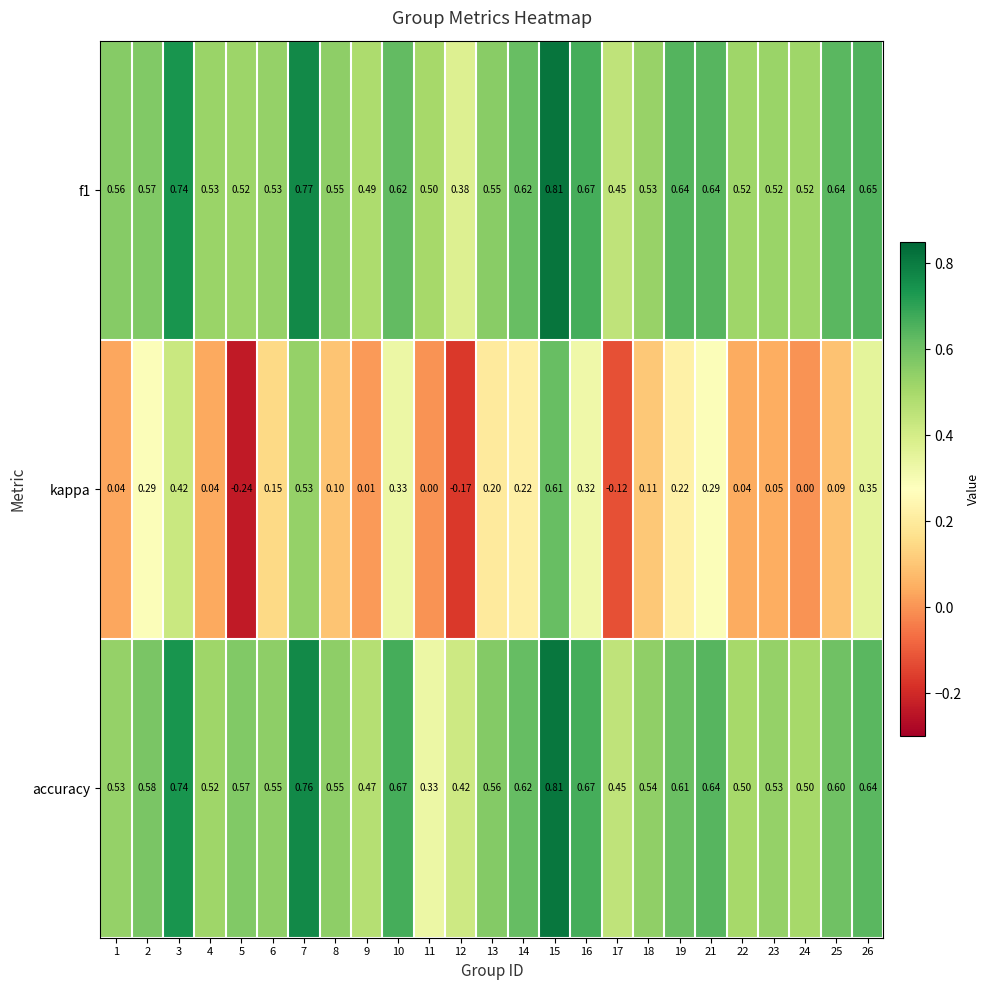

Is the value of kappa at 19 greater than the value of accuracy at 14?

No